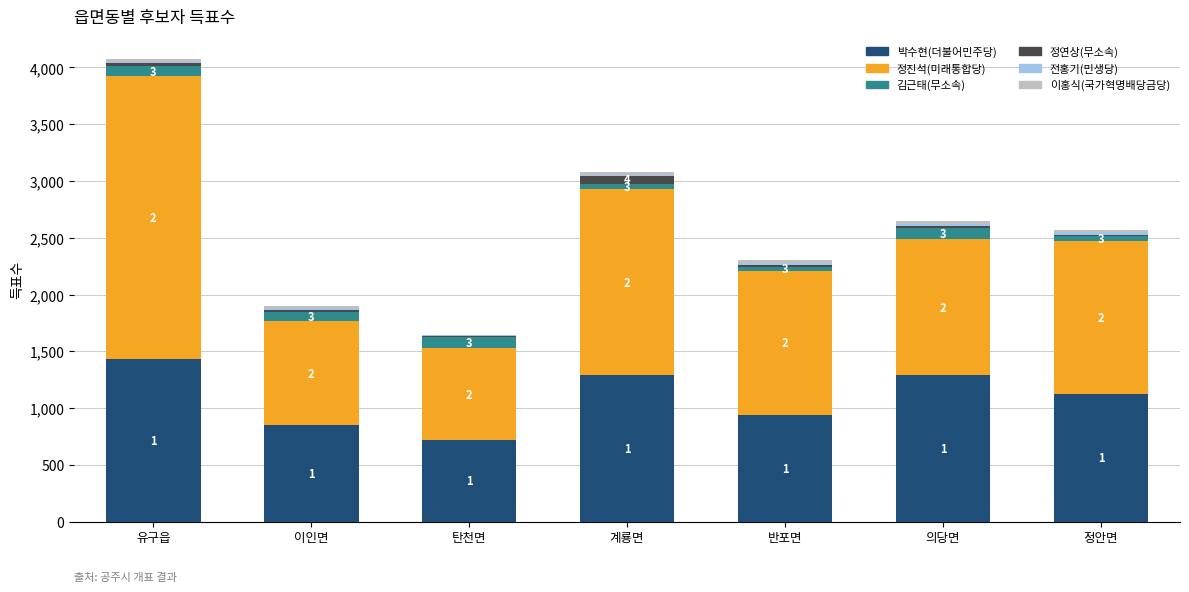

Rank the series at 이인면 from lowest to highest value.

정연상(무소속), 이홍식(국가혁명배당금당), 전홍기(민생당), 김근태(무소속), 박수현(더불어민주당), 정진석(미래통합당)